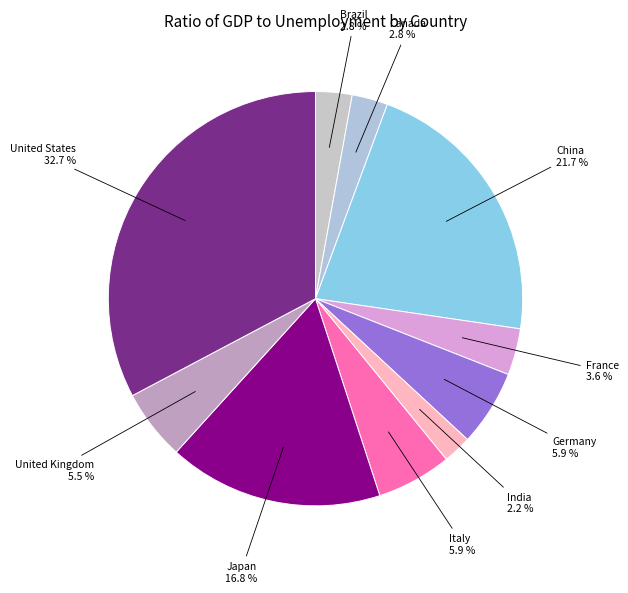

Which category has the smallest portion of the pie?

India